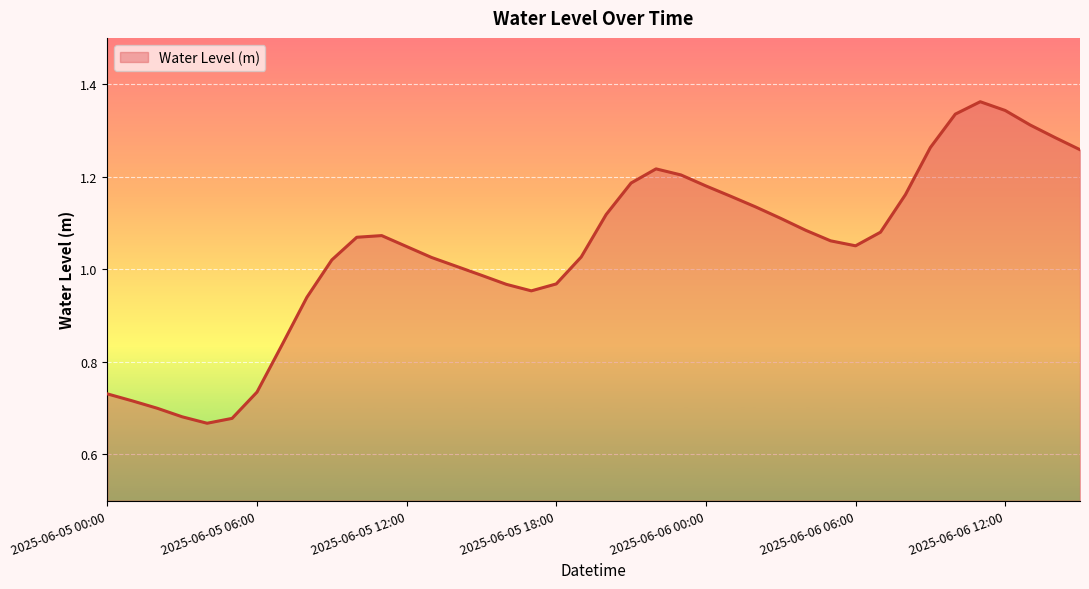

At which category does the chart reach its peak across all series?

2025-06-06 11:00